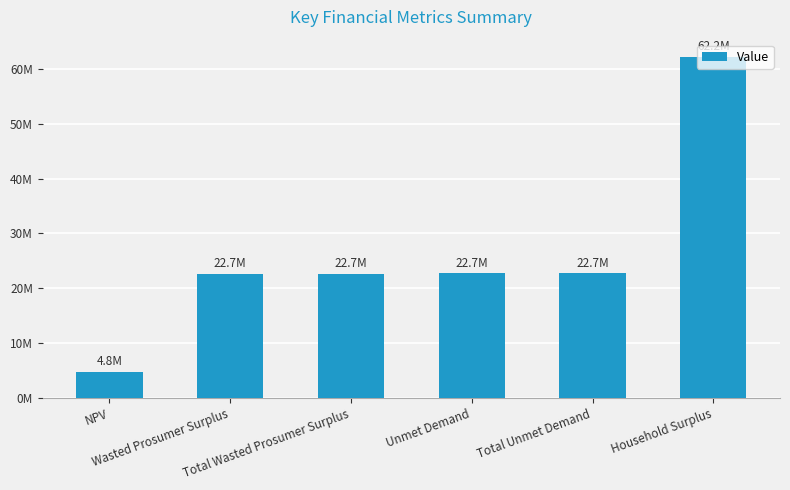

What is the greatest value displayed?

62178960.5